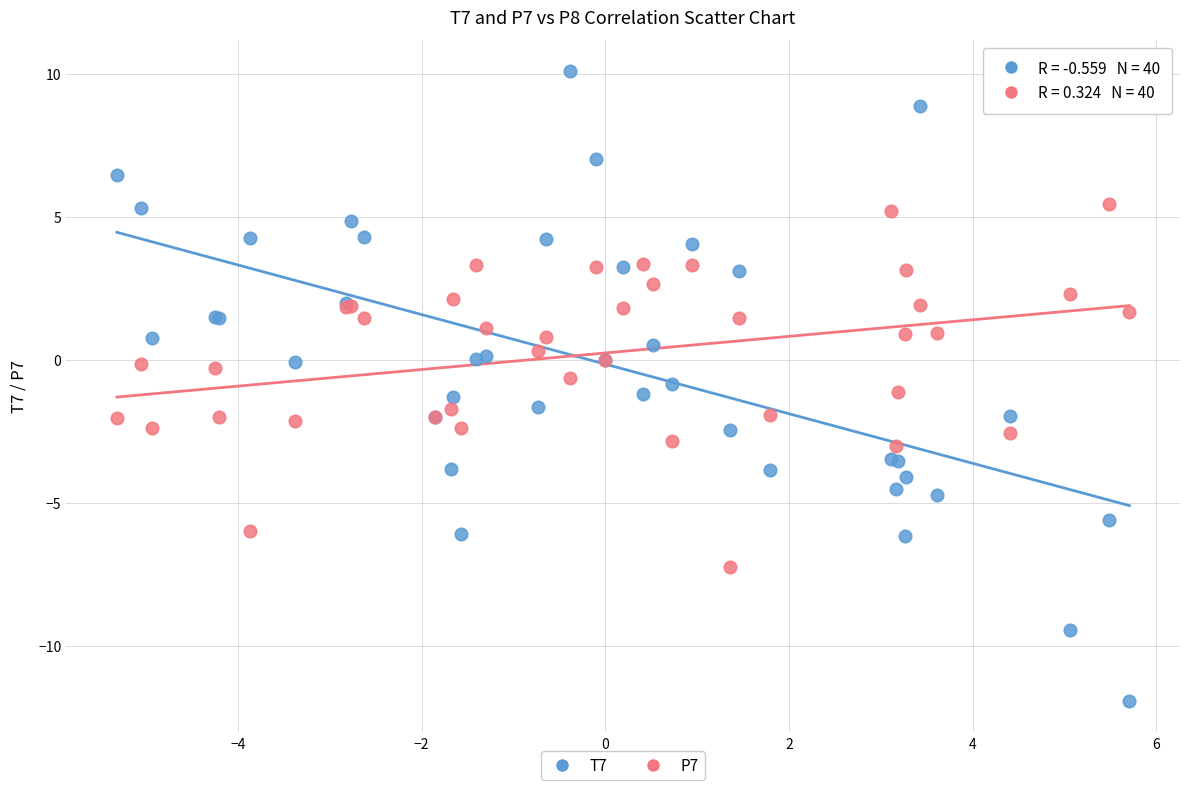

Which series contains the lowest Y value?

T7